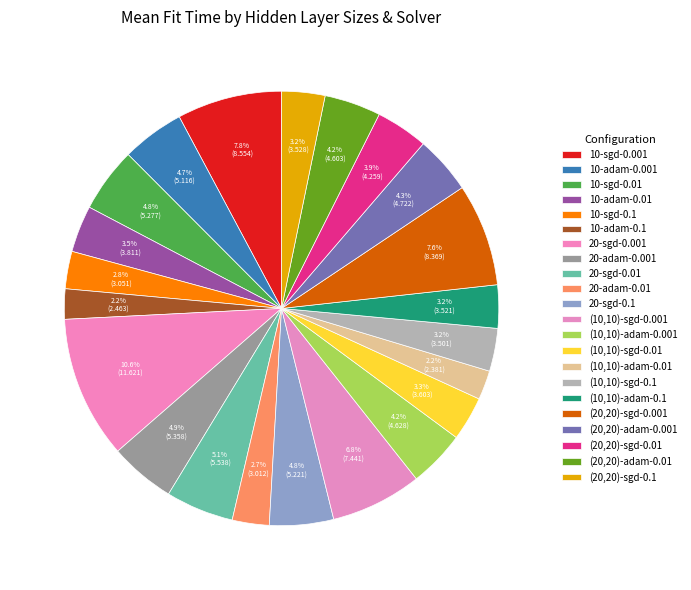

Is there any slice that represents more than half of the pie?

No